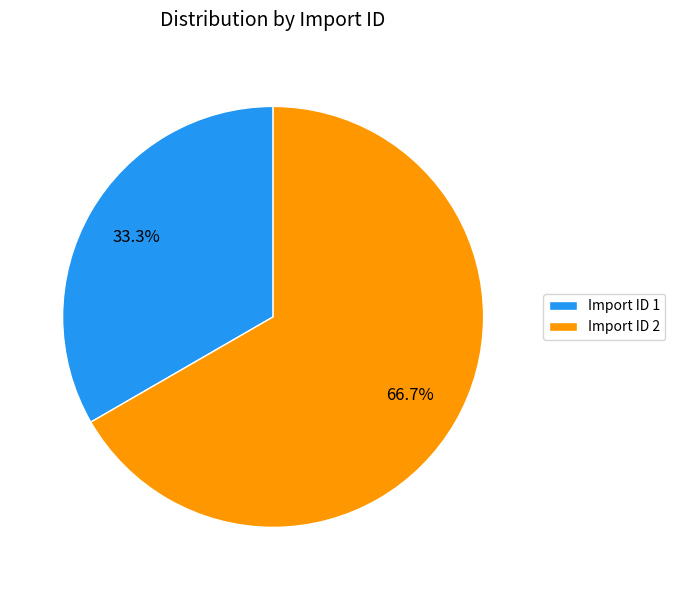

Which category has the smallest portion of the pie?

Import ID 1